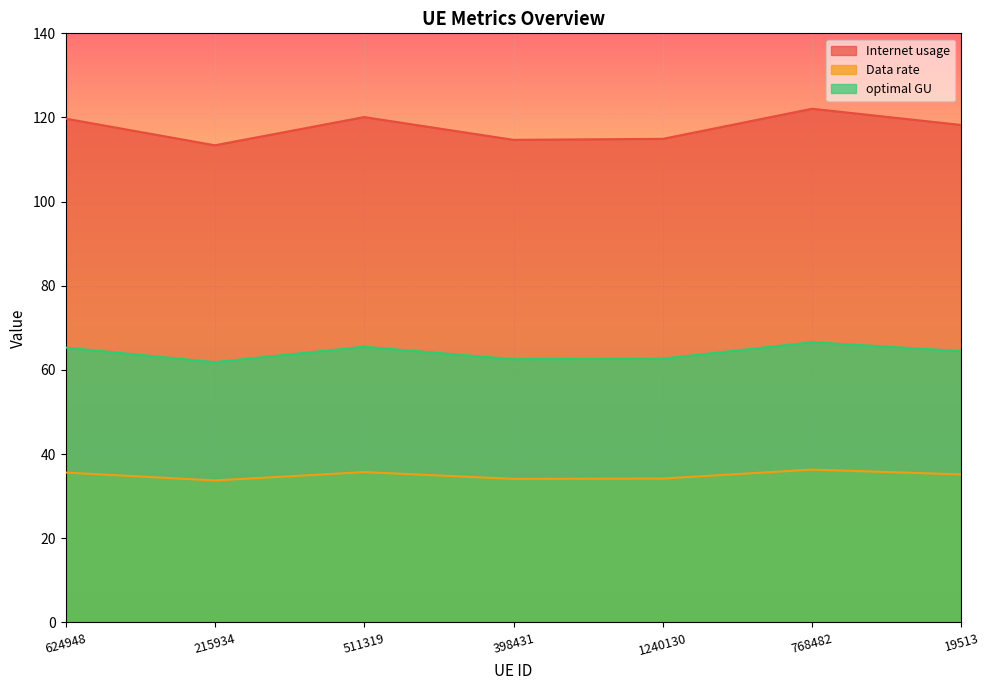

What is the spread (max minus min) of values at 19513?

83.0